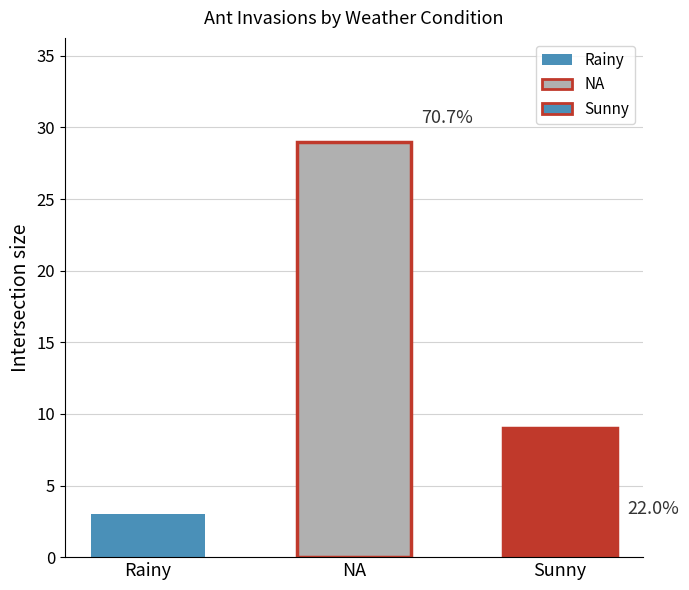

What is the value of the 1st bar from the left?

3